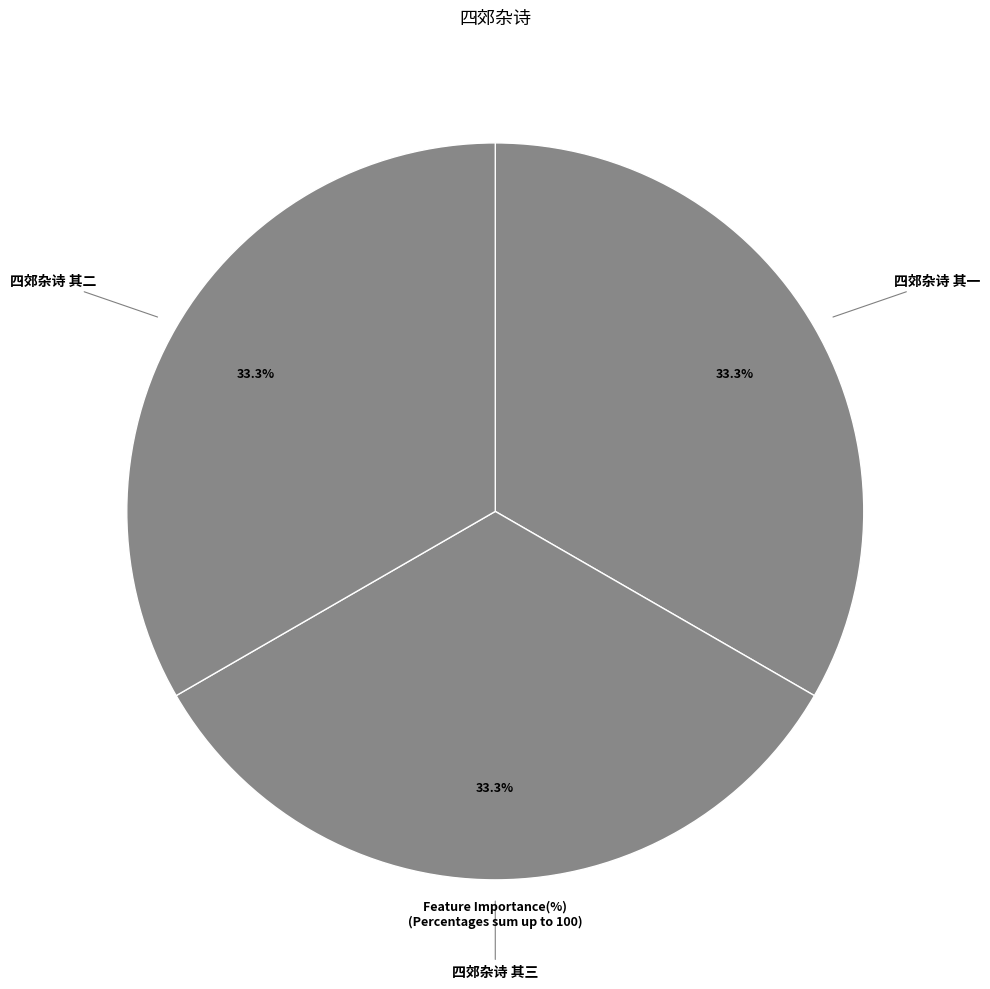

How many slices are in this pie chart?

3